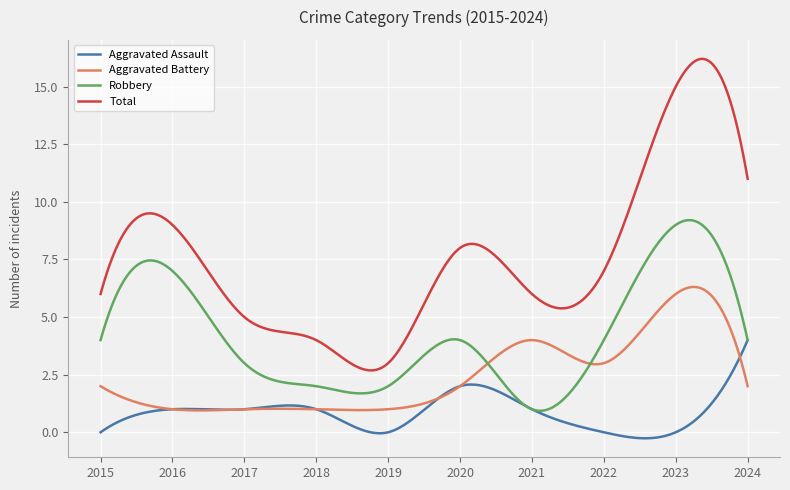

Rank the series by their maximum value, from highest to lowest.

Total, Robbery, Aggravated Battery, Aggravated Assault